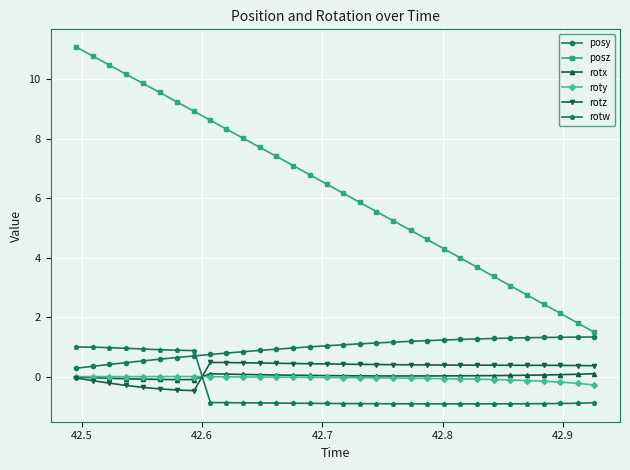

At how many categories does at least one series exceed 6?

17